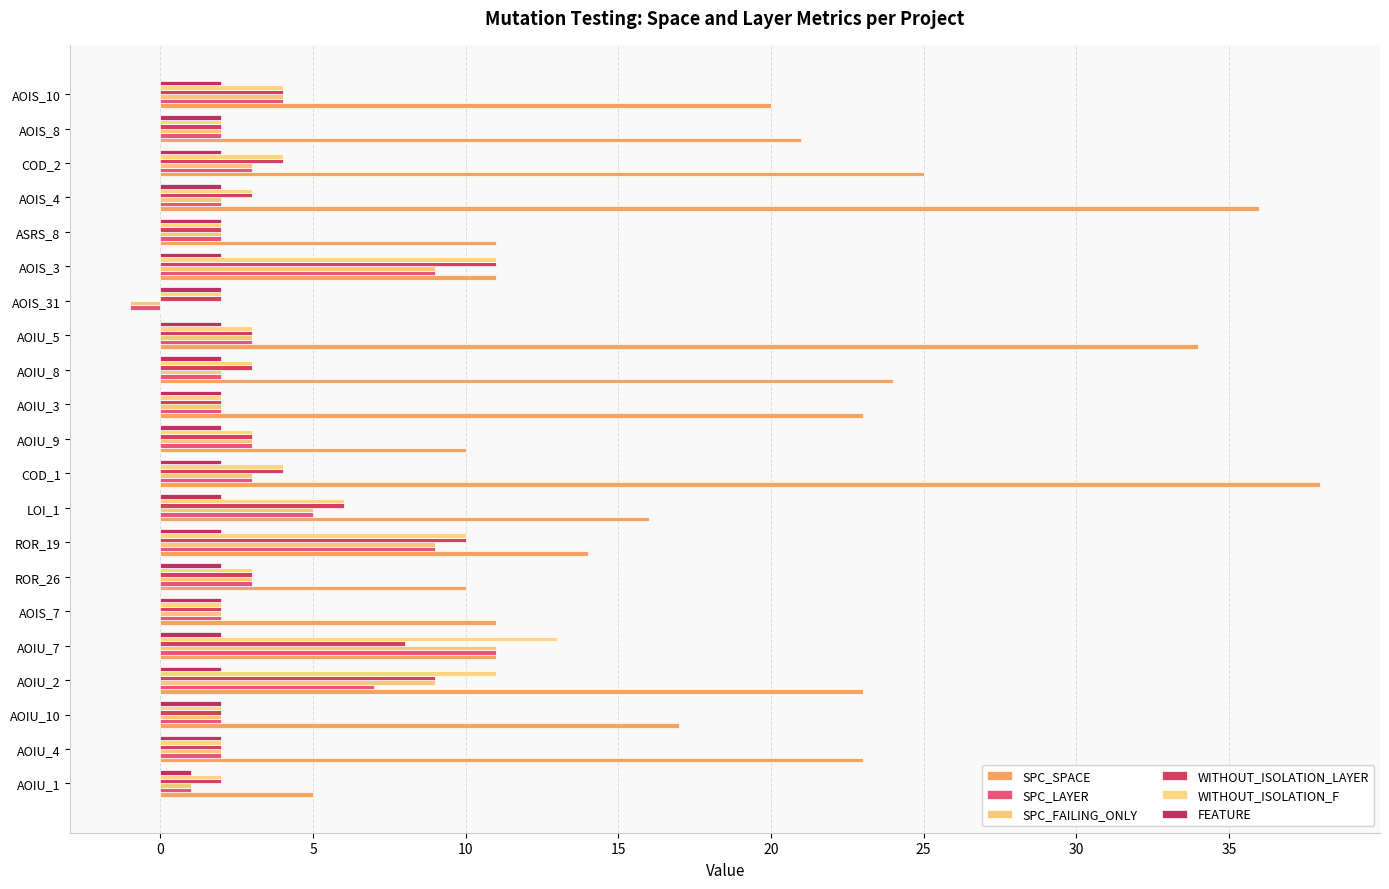

How many distinct data groups are displayed?

6